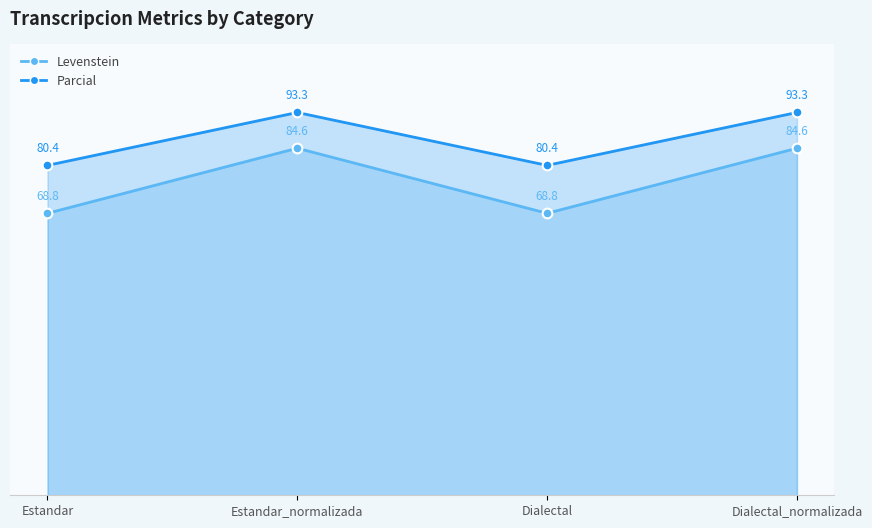

At Estandar_normalizada, list the series in order from smallest to largest.

Levenstein, Parcial